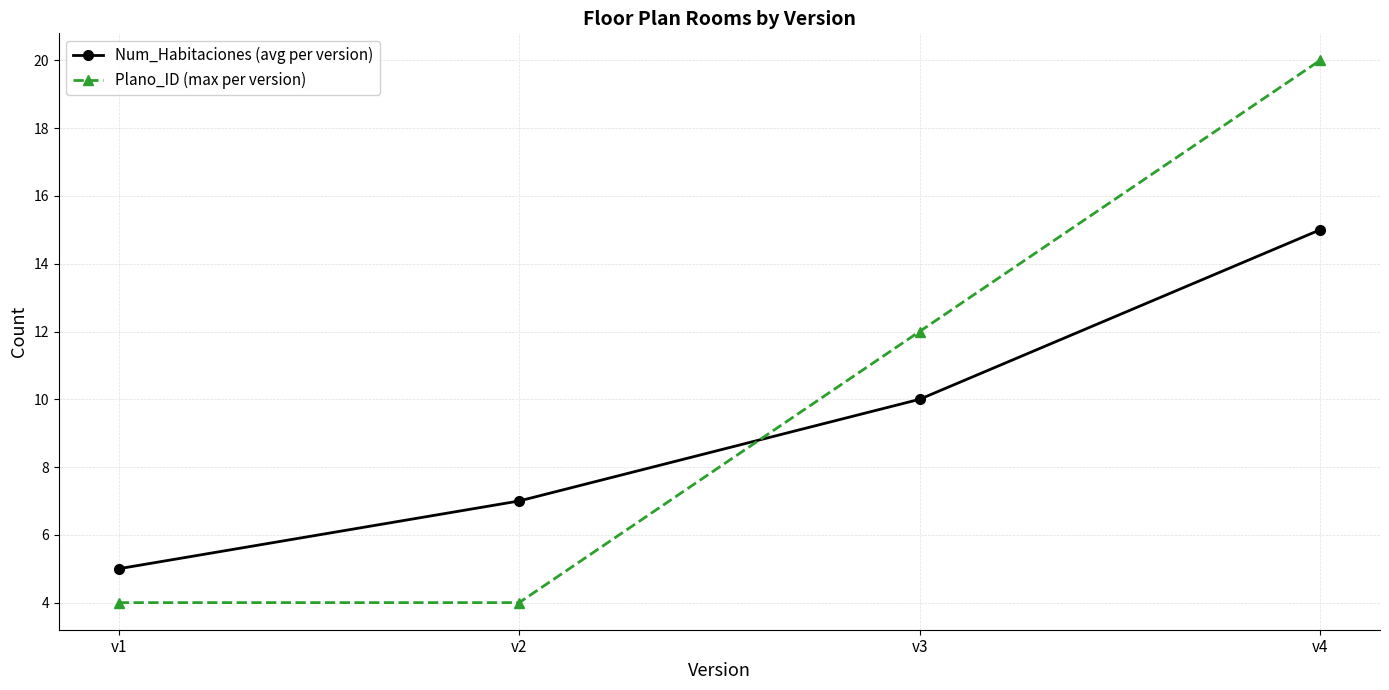

How many times do Plano_ID (max per version) and Num_Habitaciones (avg per version) cross each other?

1